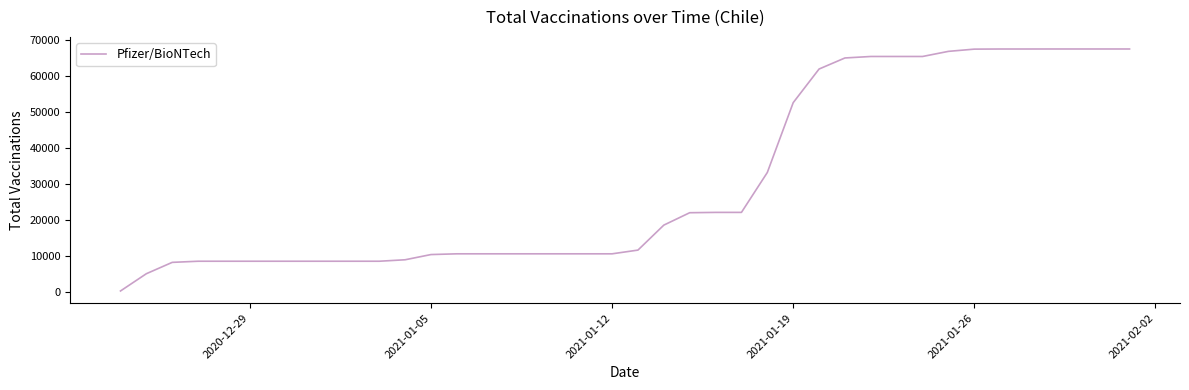

What is the difference between the maximum and minimum values?

66961